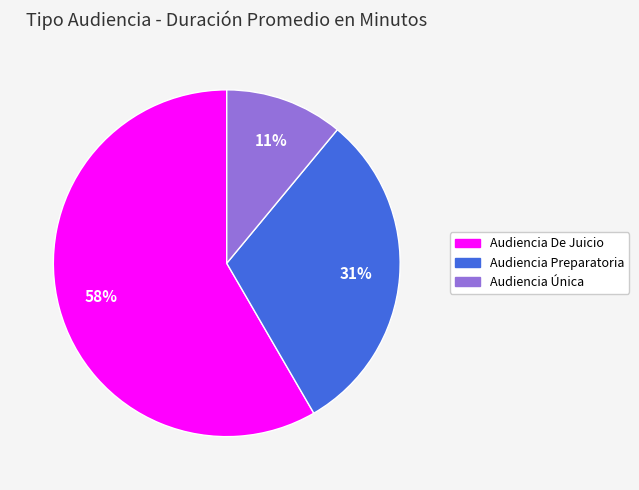

What percentage is the Audiencia Preparatoria slice, to the nearest percent?

31%